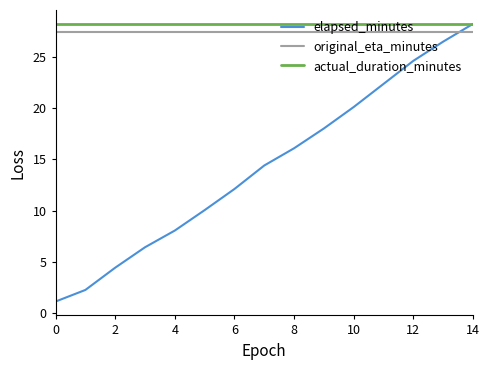

True or false: original_eta_minutes and actual_duration_minutes intersect in this chart.

False